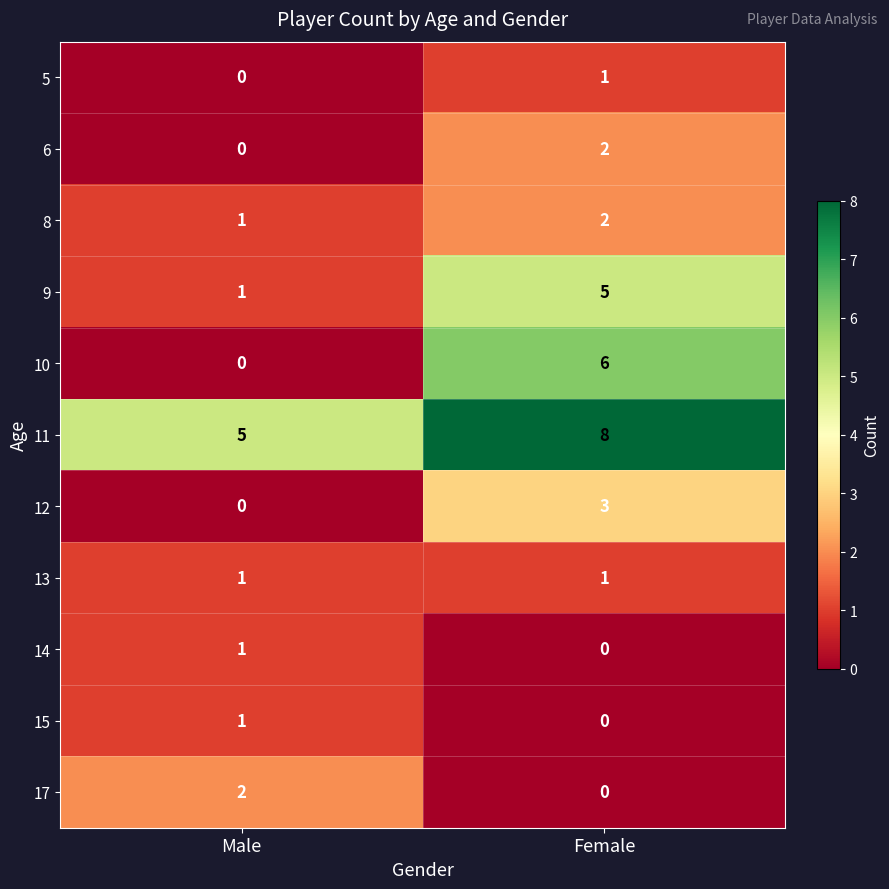

Rank the categories by 17 value from lowest to highest.

Female, Male